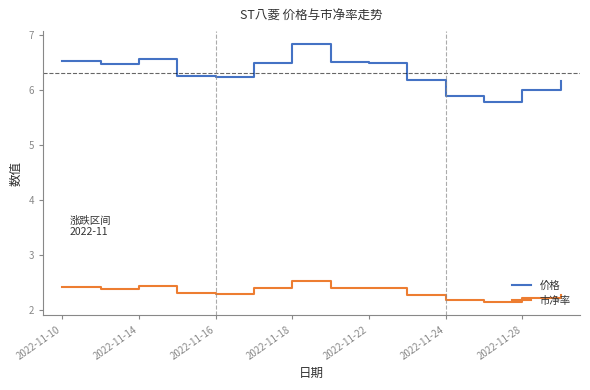

List the series in order of their peak value, lowest first.

市净率, 价格